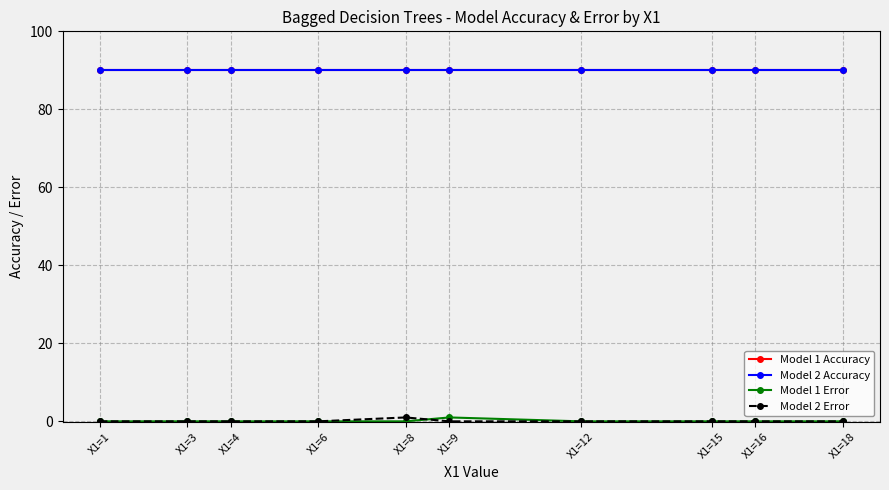

Which series has the largest total across all categories?

Model 1 Accuracy